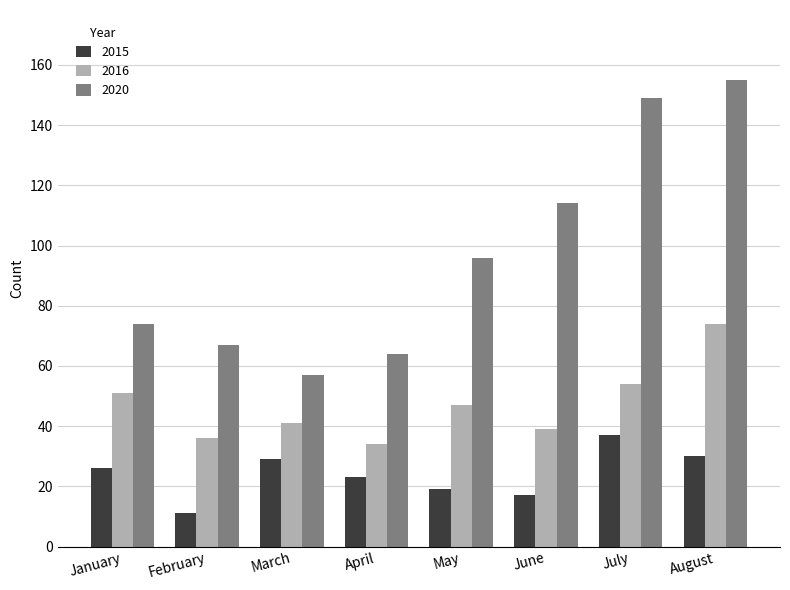

How many categories are shown in the chart?

8